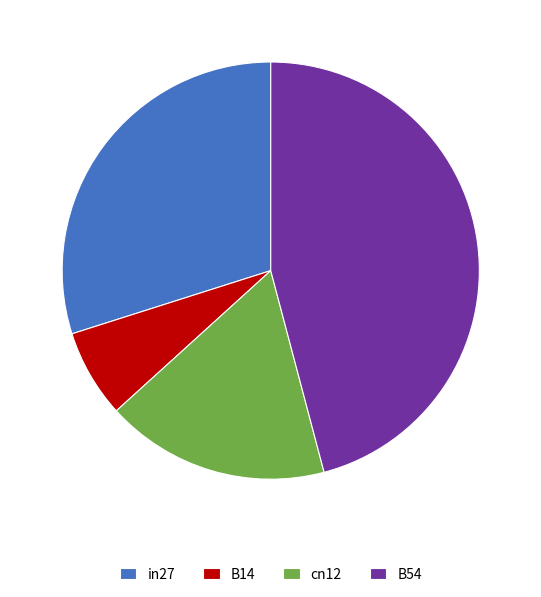

Is in27 the majority of the pie?

No